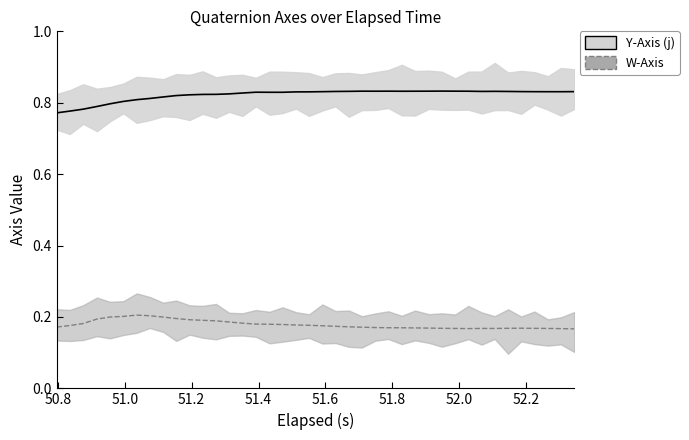

Reading left to right, list all the values displayed in this chart.

Y-Axis (j): 0.8	0.8	0.8	0.8	0.8	0.8	0.8	0.8	0.8	0.8	0.8	0.8	0.8	0.8	0.8	0.8	0.8	0.8	0.8	0.8	0.8	0.8	0.8	0.8	0.8	0.8	0.8	0.8	0.8	0.8	0.8	0.8	0.8	0.8	0.8	0.8	0.8	0.8	0.8	0.8
W-Axis: 0.2	0.2	0.2	0.2	0.2	0.2	0.2	0.2	0.2	0.2	0.2	0.2	0.2	0.2	0.2	0.2	0.2	0.2	0.2	0.2	0.2	0.2	0.2	0.2	0.2	0.2	0.2	0.2	0.2	0.2	0.2	0.2	0.2	0.2	0.2	0.2	0.2	0.2	0.2	0.2